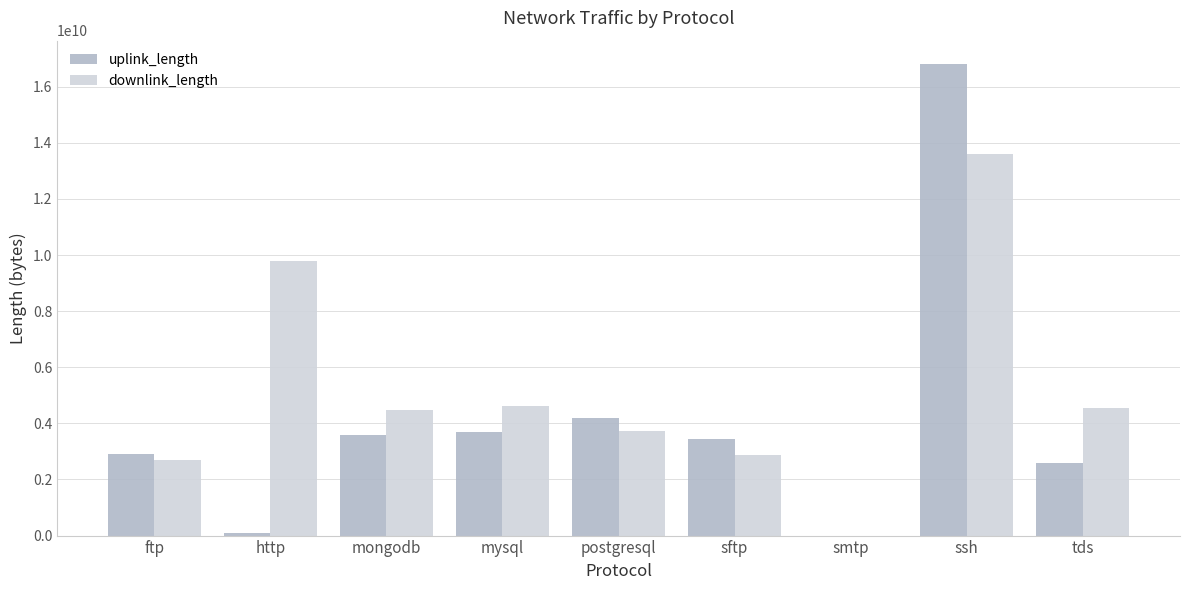

Between ftp and smtp, which series saw the biggest shift?

uplink_length